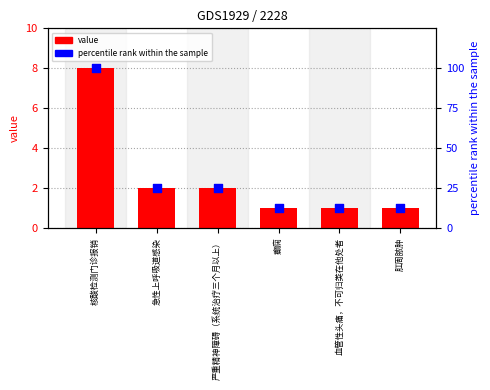

What are all the series names shown in the legend?

value, percentile rank within the sample